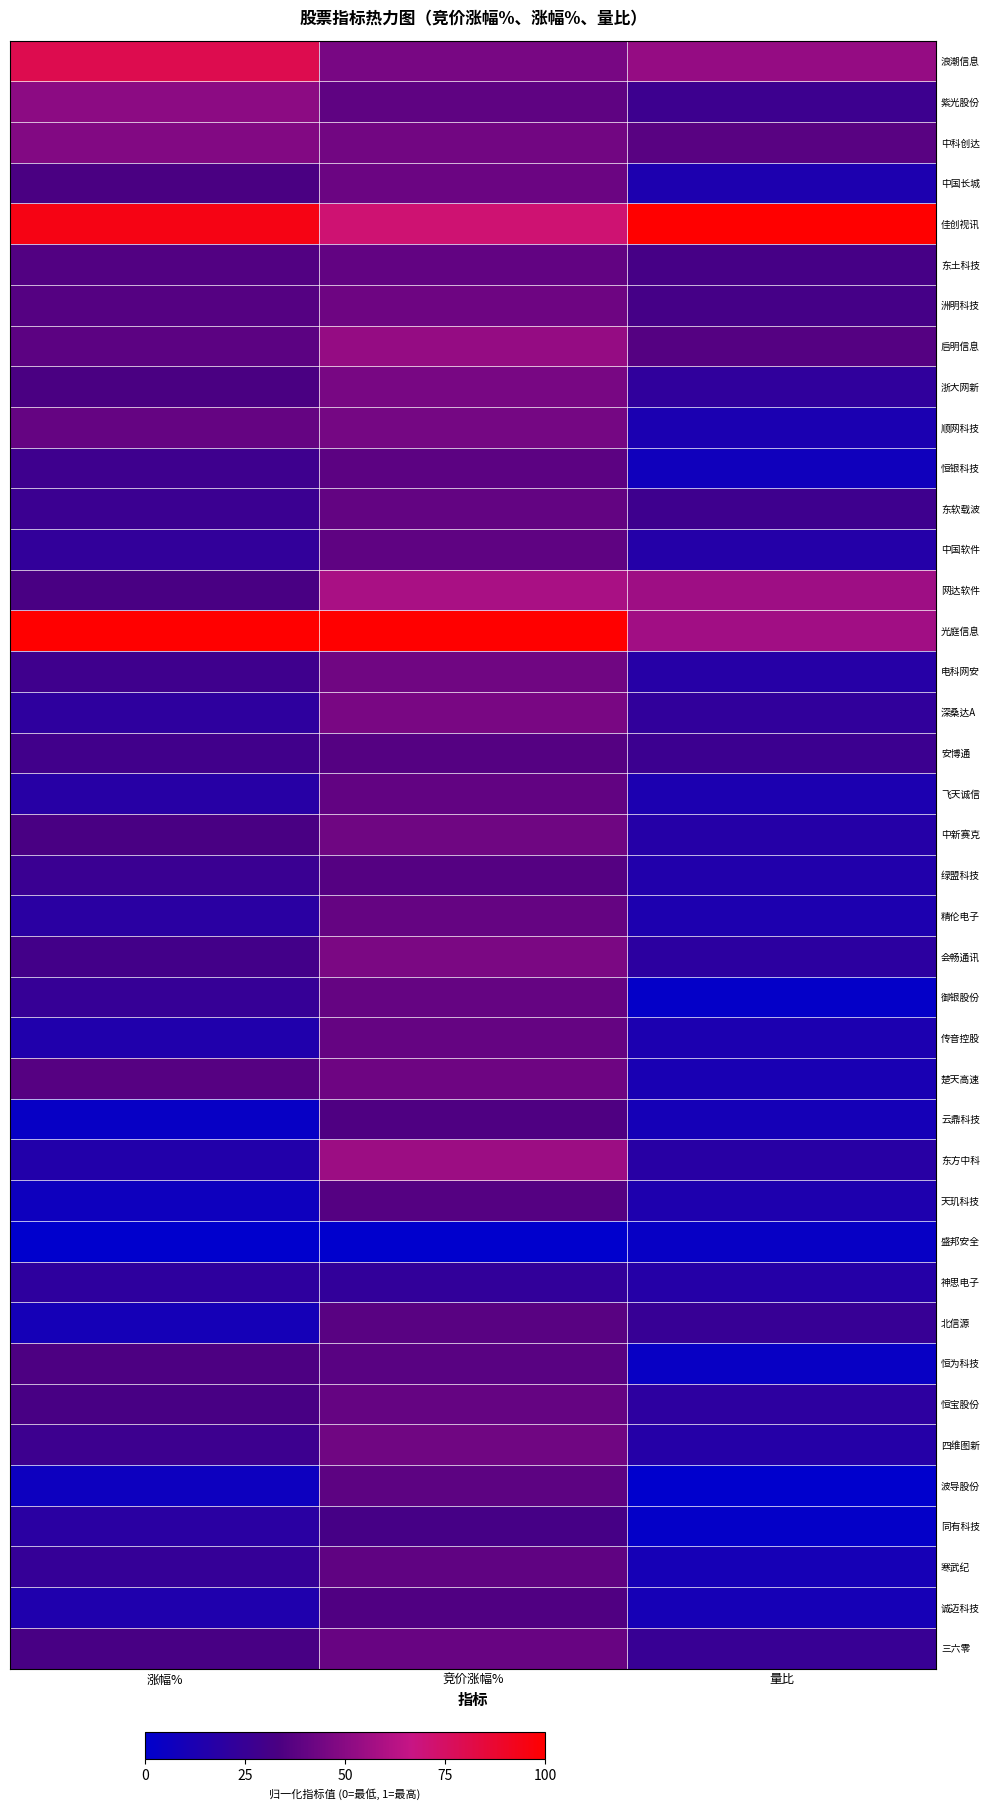

What is the difference between the highest and lowest values at 涨幅%?

1.0